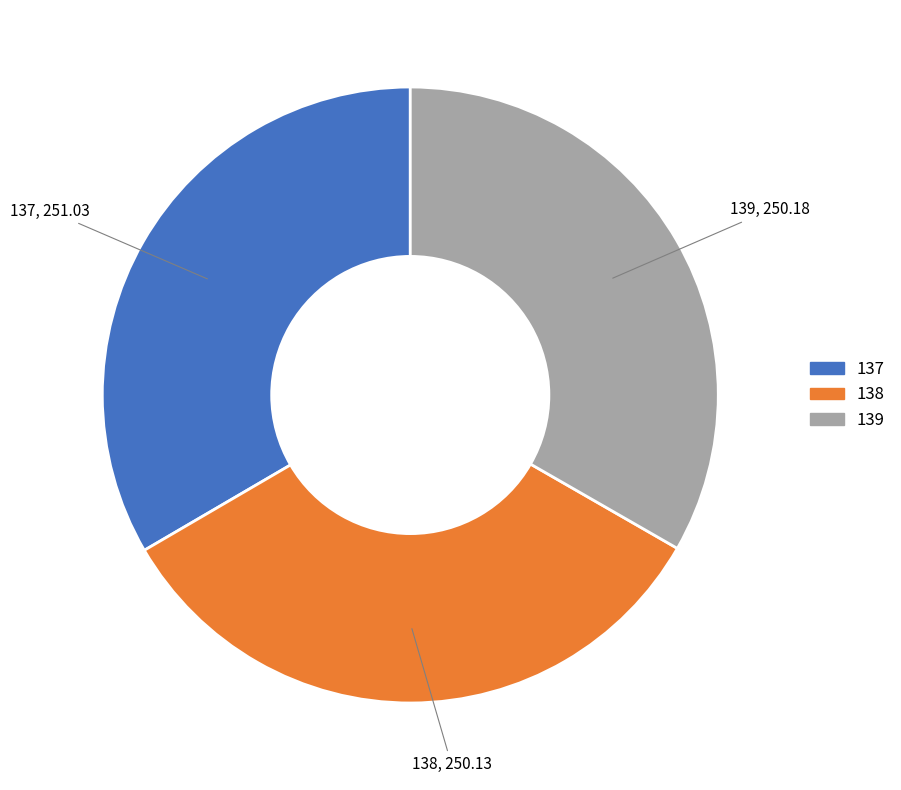

Is the sum of 139 and 138 greater than half?

Yes